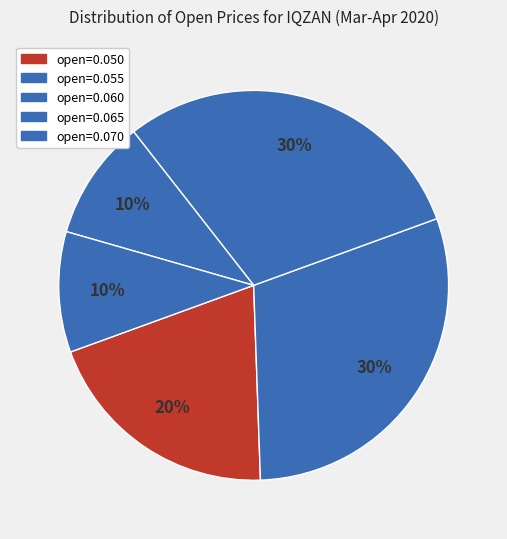

Count the number of slices in the pie.

5